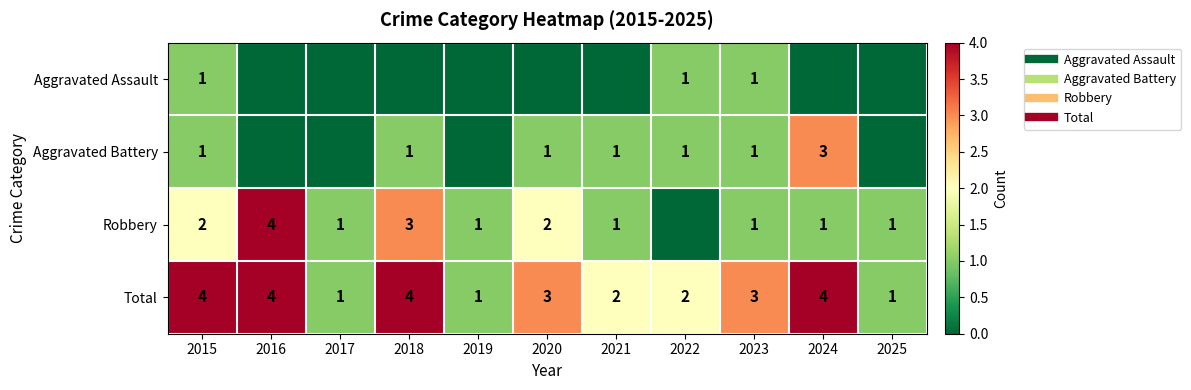

What is the spread (max minus min) of values at 2019?

1